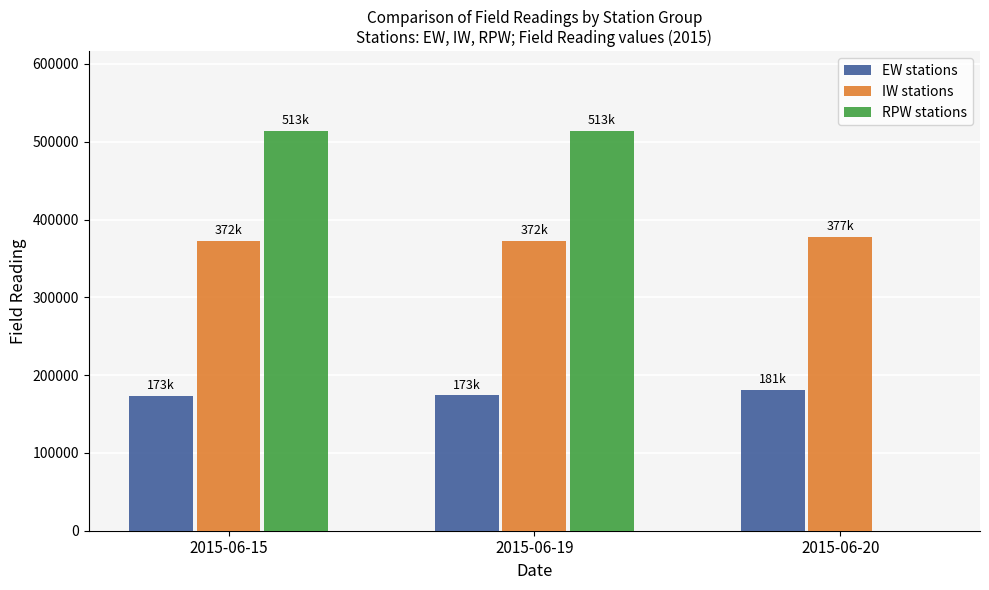

Is the value of EW stations at 2015-06-19 greater than the value of RPW stations at 2015-06-20?

Yes